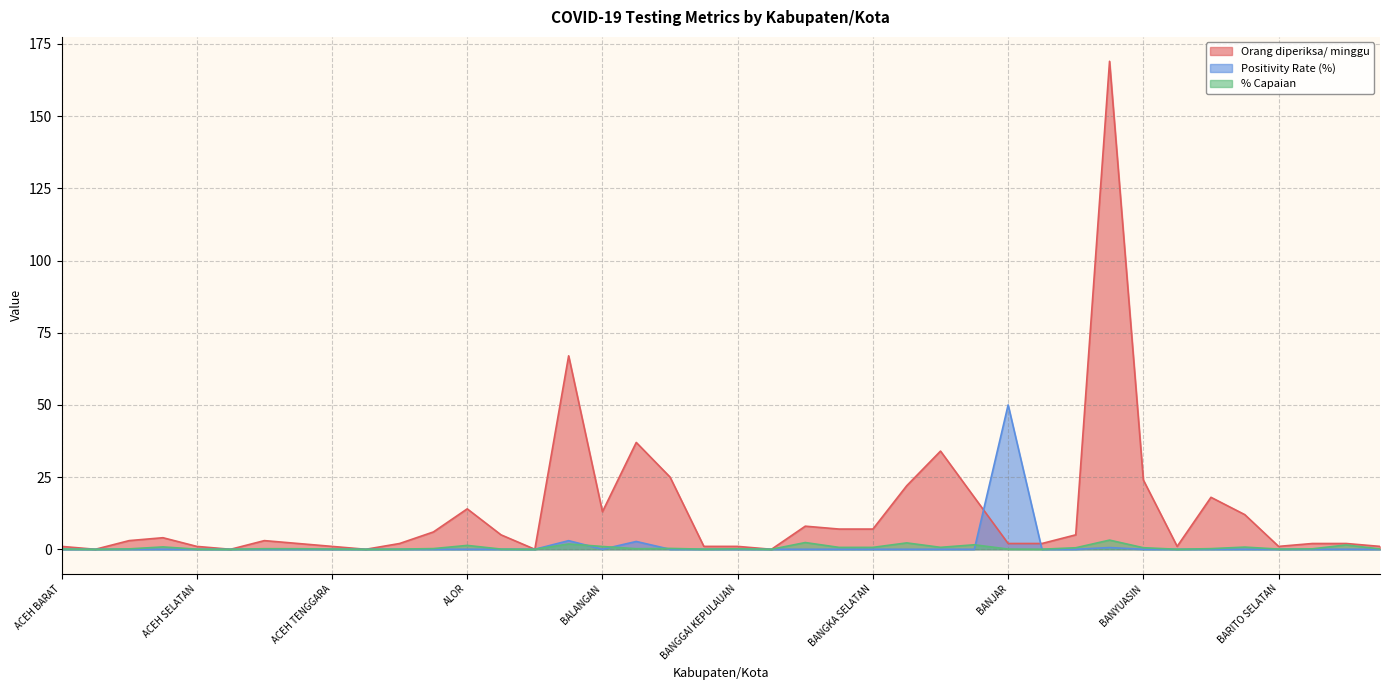

How many intersections are there between Orang diperiksa/ minggu and Positivity Rate (%)?

2